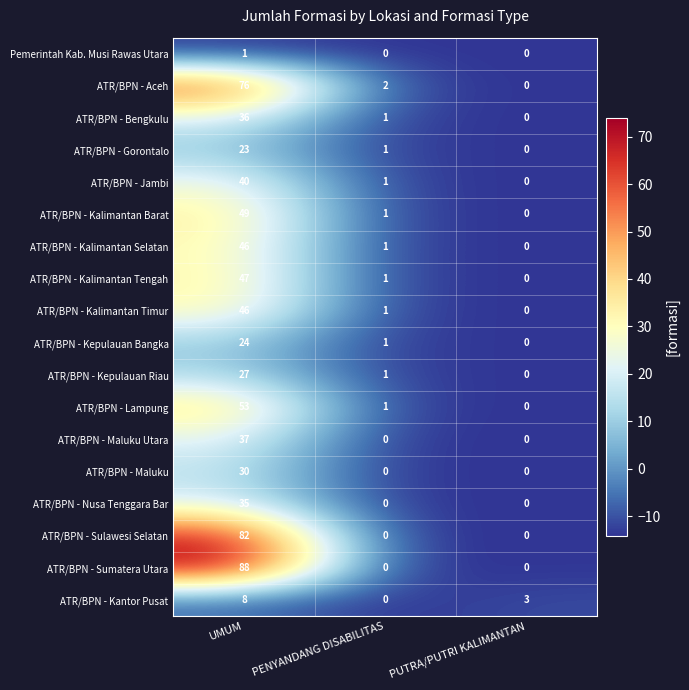

Which series changed the most between UMUM and PUTRA/PUTRI KALIMANTAN?

ATR/BPN - Sumatera Utara